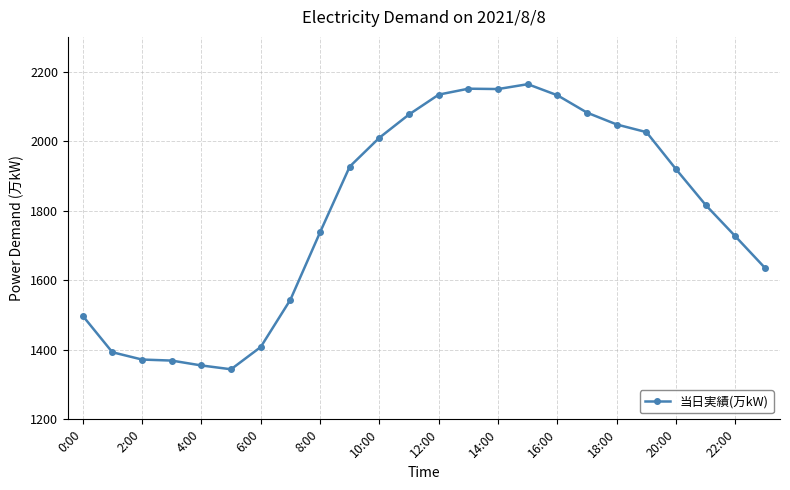

What is the difference between the second highest and minimum values?

807